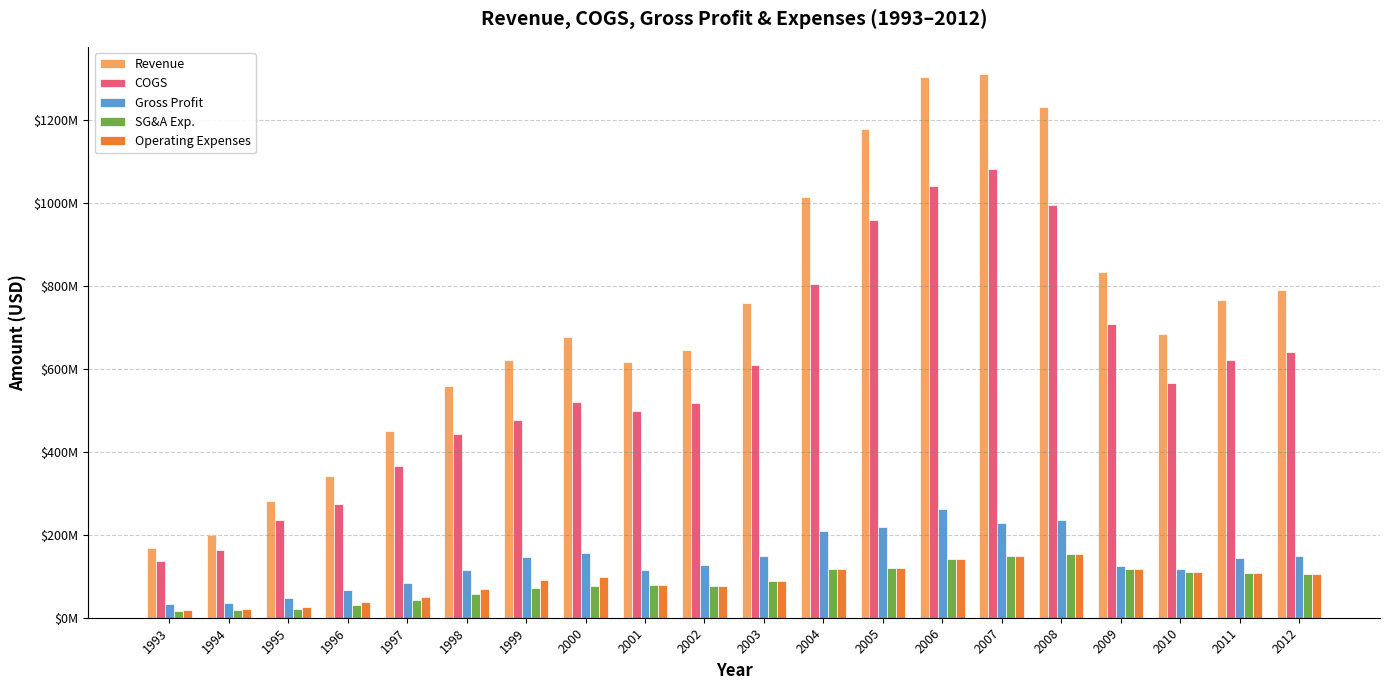

What are all the series names shown in the legend?

Revenue, COGS, Gross Profit, SG&A Exp., Operating Expenses